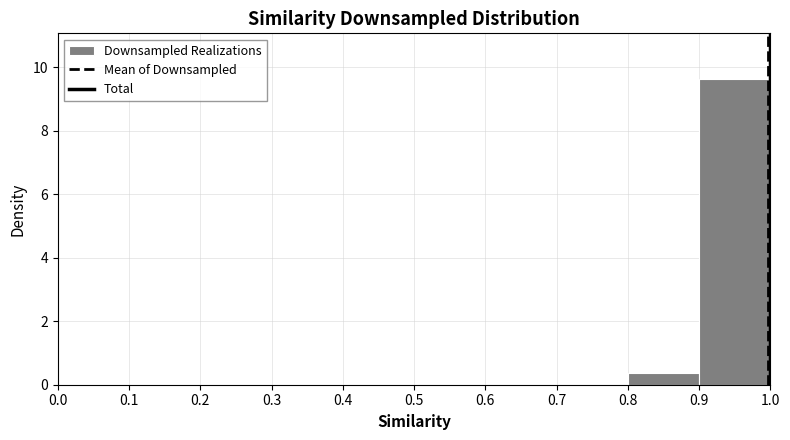

Which range on the x-axis has the tallest bar?

0.9 to 1.0